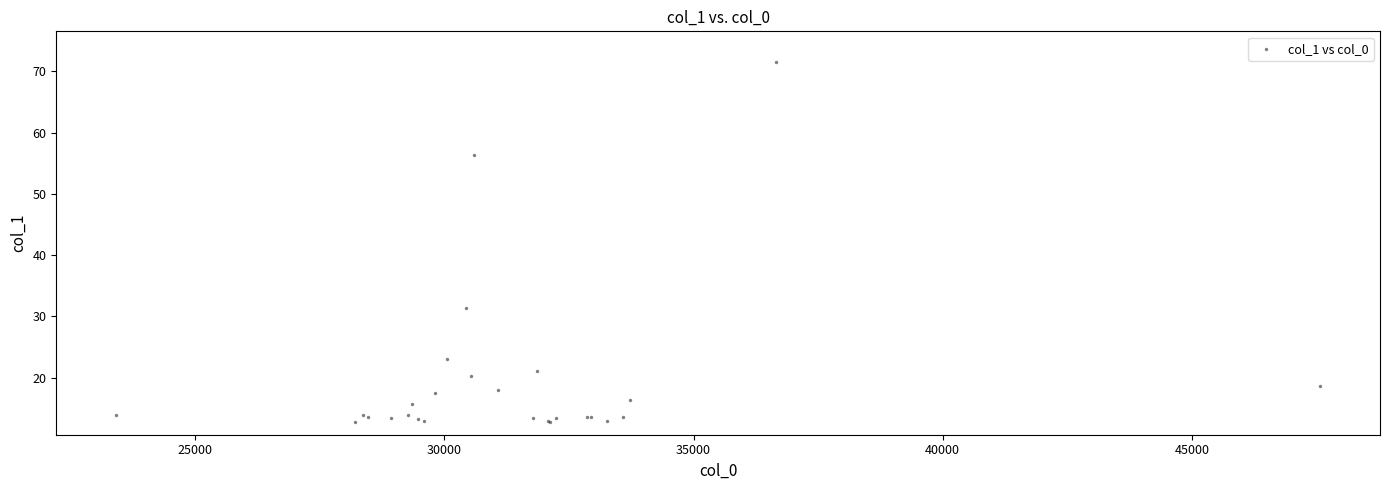

What Y value in the scatter plot is closest to 42?

31.4